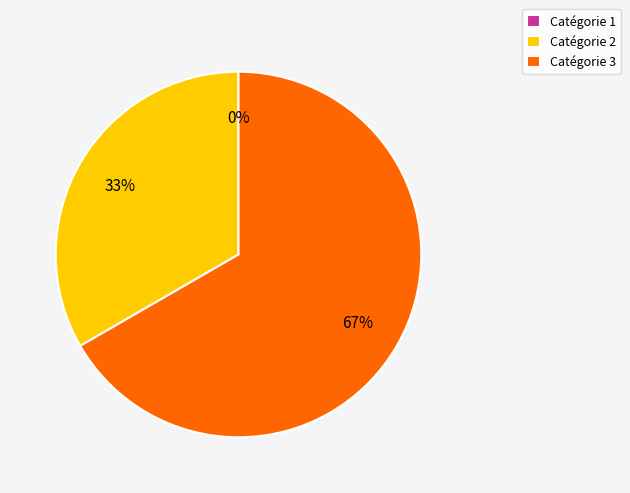

Count the number of slices in the pie.

3